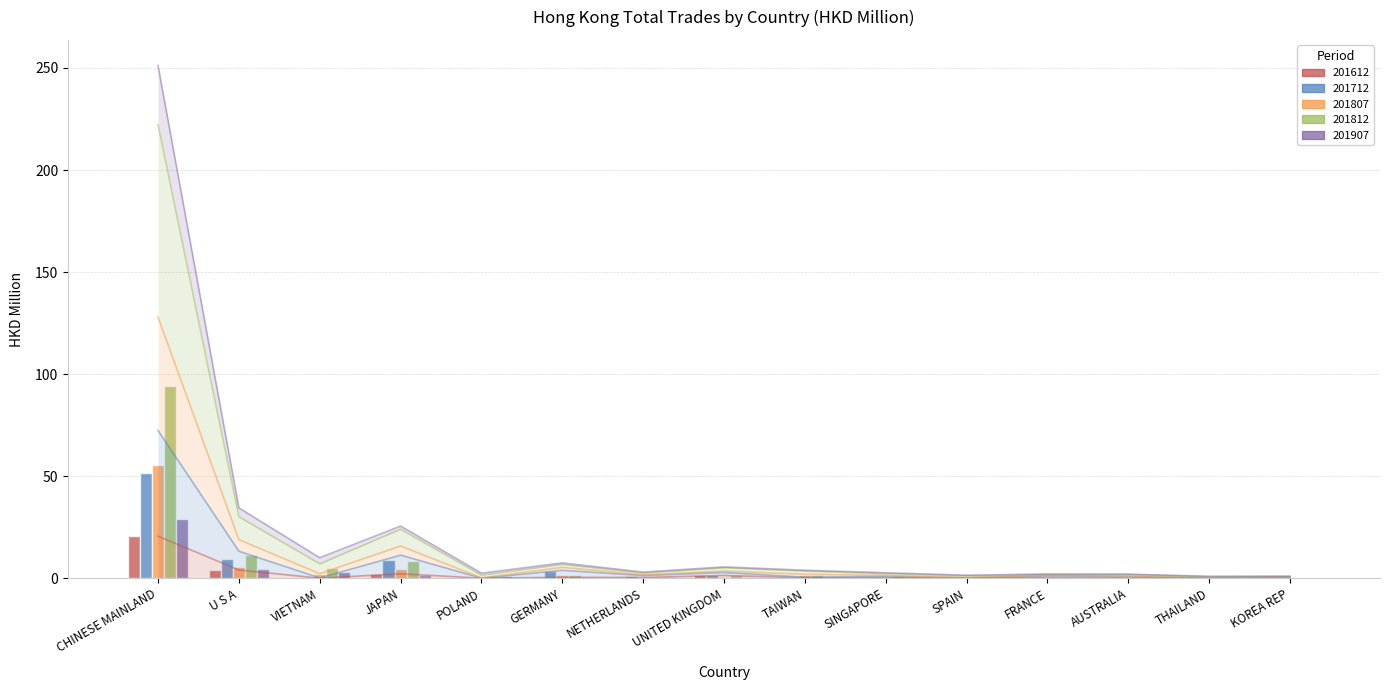

Which series changed the most between VIETNAM and KOREA REP?

201812